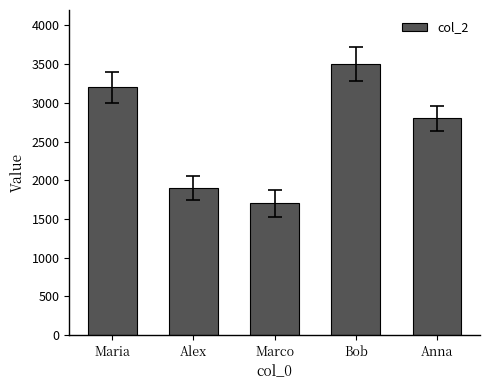

The value at Marco is 1700. True or false?

True